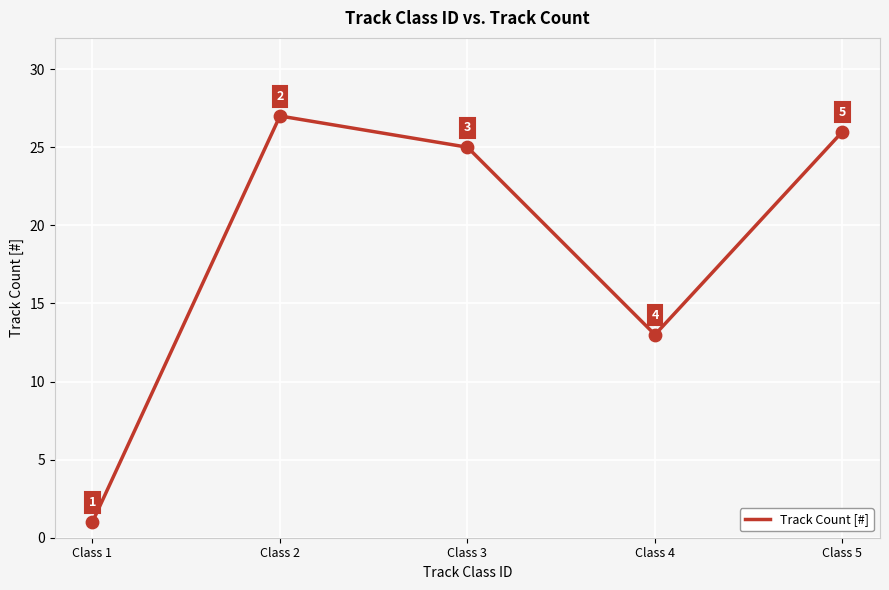

What is the change in value from Class 3 to Class 4?

-12